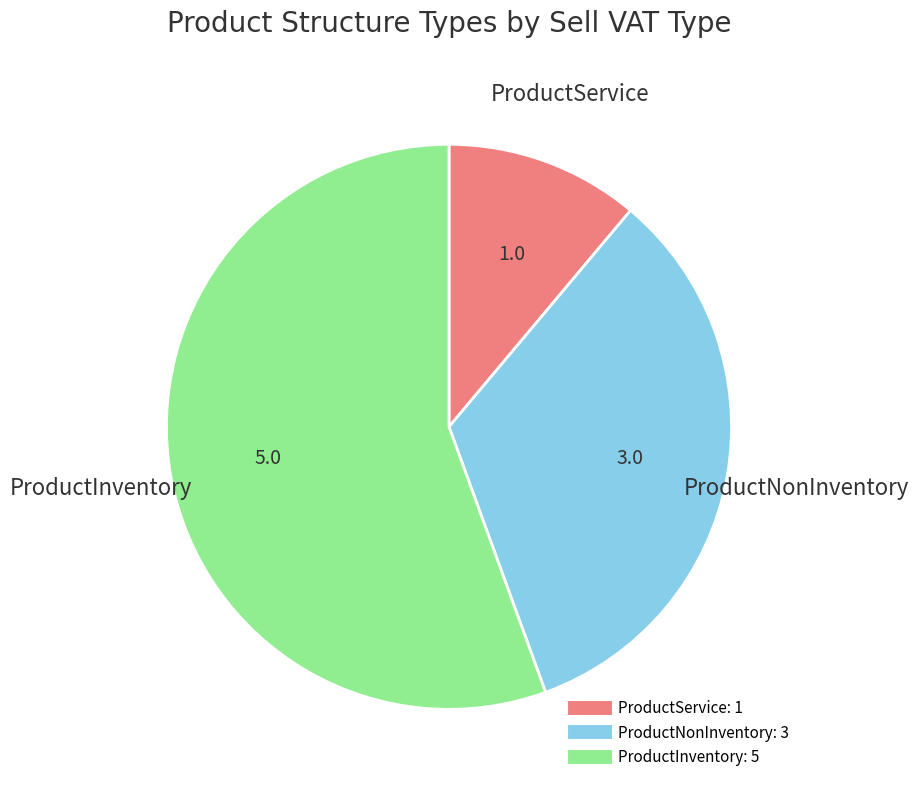

Rank the categories by value from highest to lowest.

ProductInventory, ProductNonInventory, ProductService